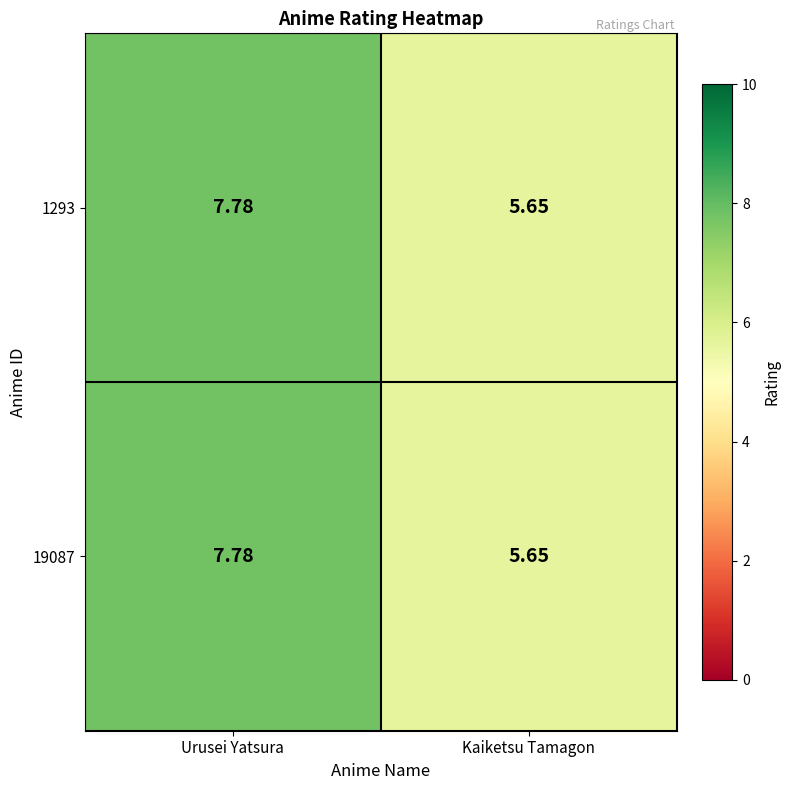

At which label does 1293 first exceed 7?

Urusei Yatsura